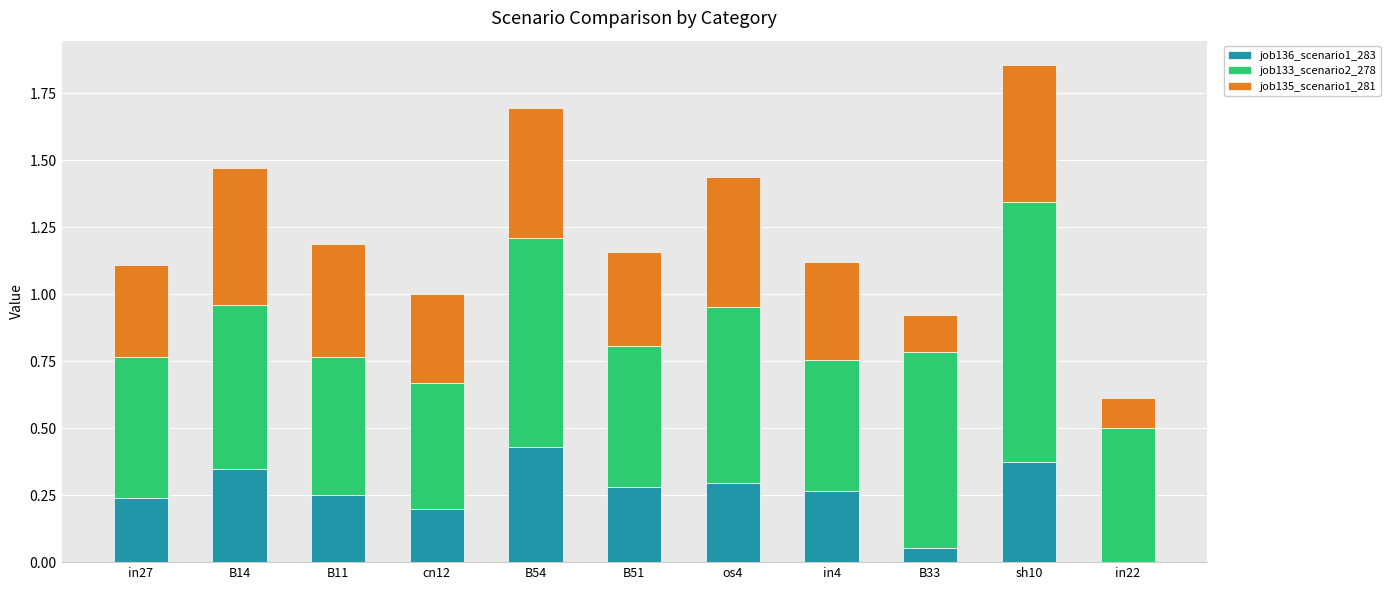

What is the total value across all series at sh10?

1.9